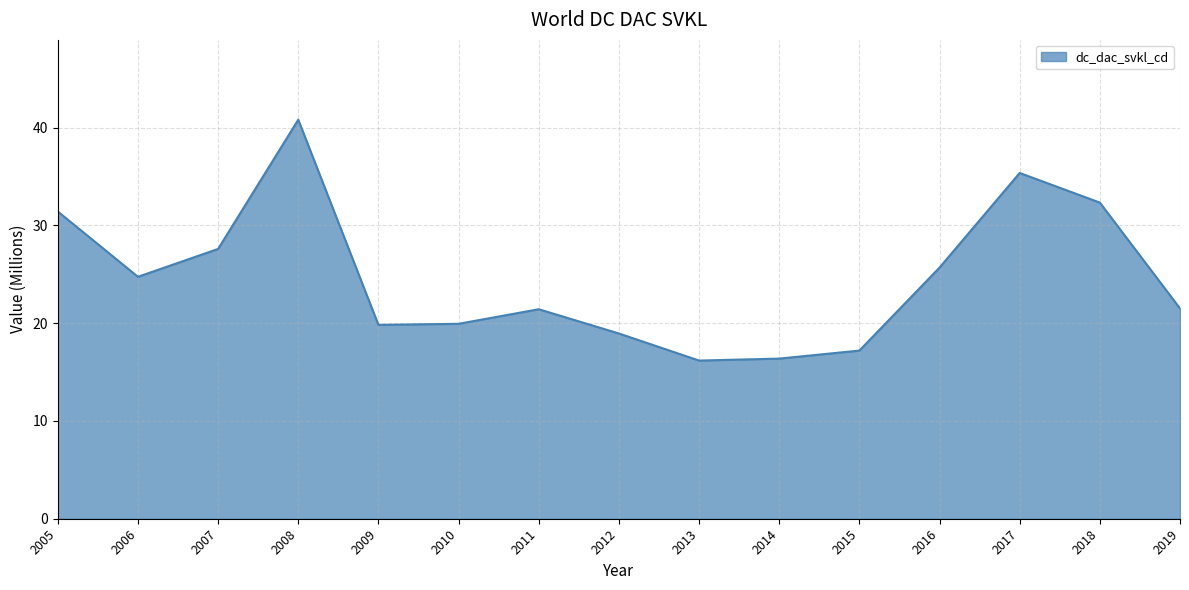

Read the value at 2017.

35.4